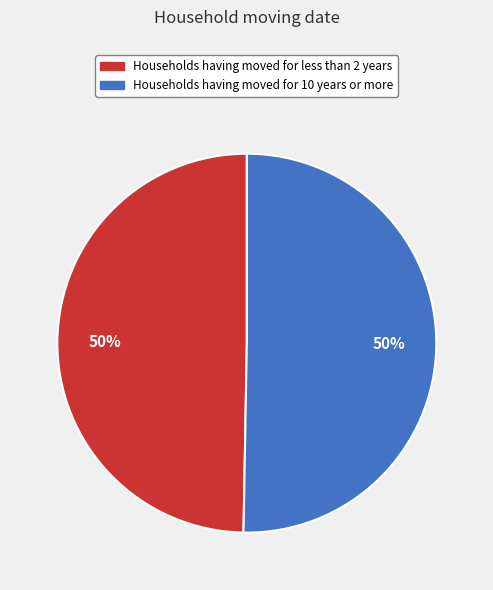

How many segments does this pie chart have?

2